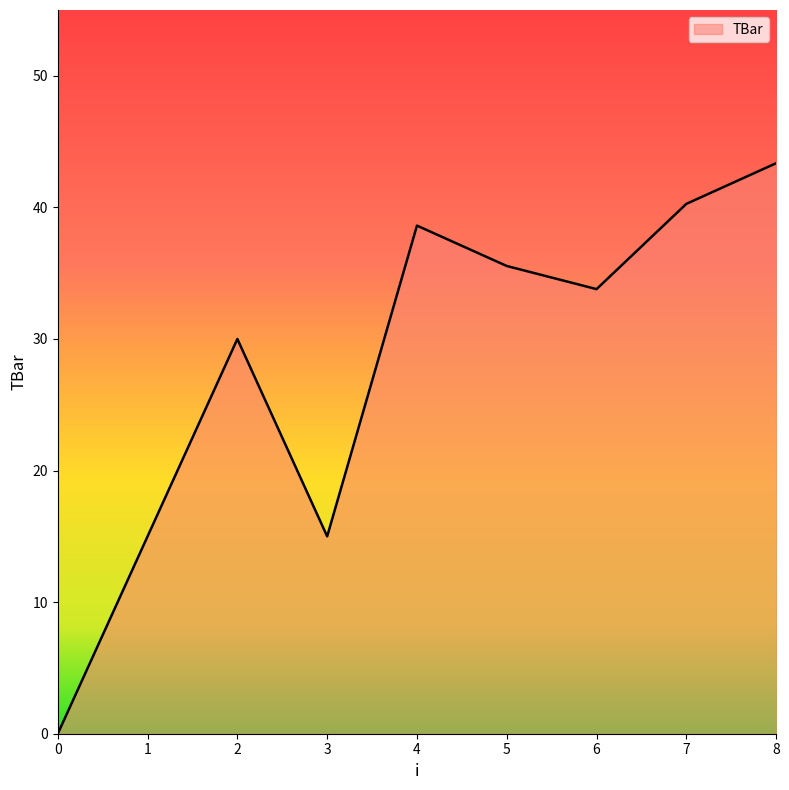

What is the average value?

28.0